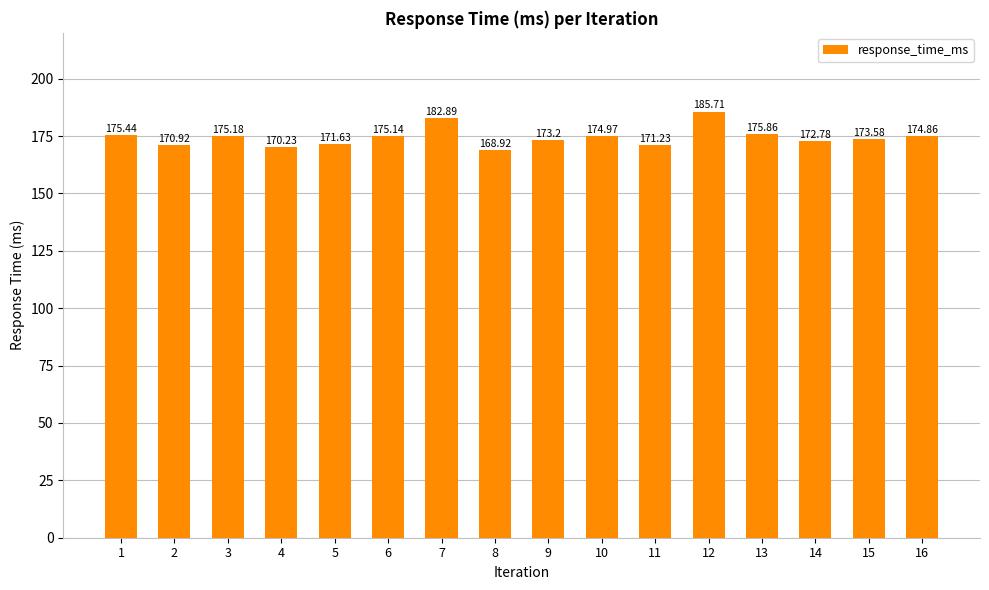

What is the sum of the values at 11 and 3?

346.4